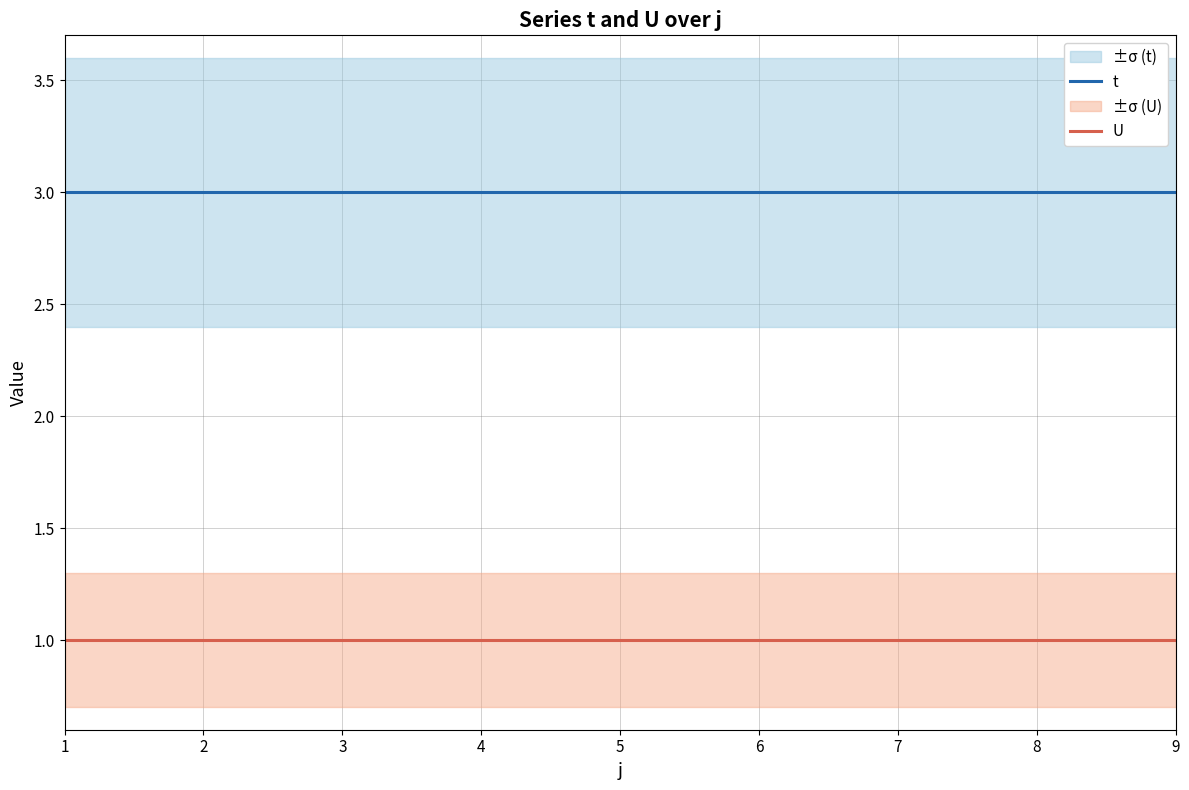

At how many categories does at least one series exceed 2?

9